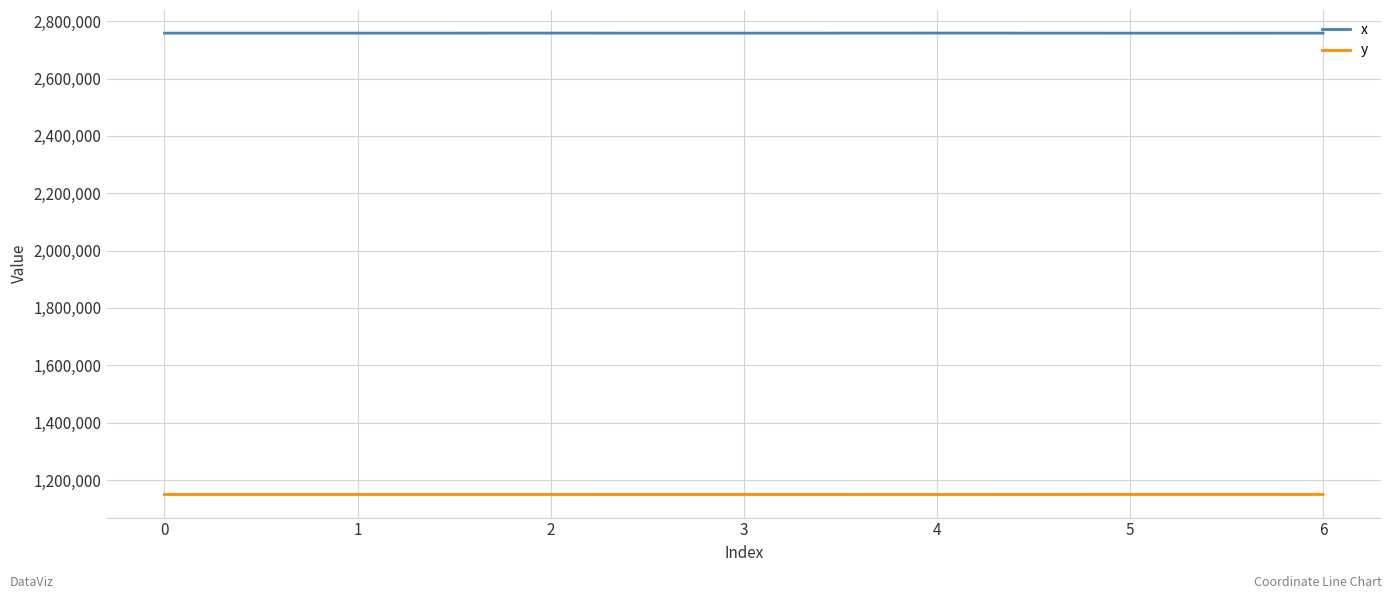

What is the approximate value of y at 0?

1149400.1